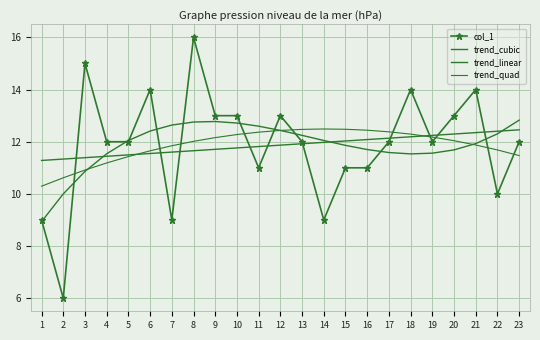

At which label is trend_linear closest to 11?

1